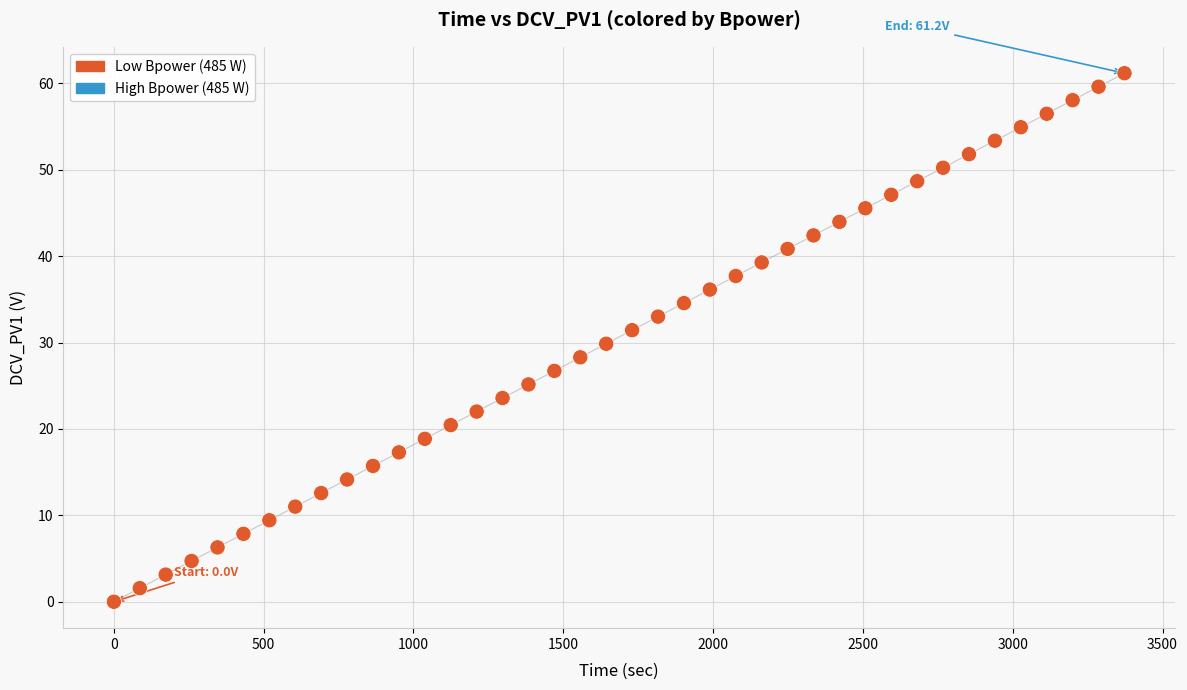

What is the range of Y values (max minus min)?

61.2